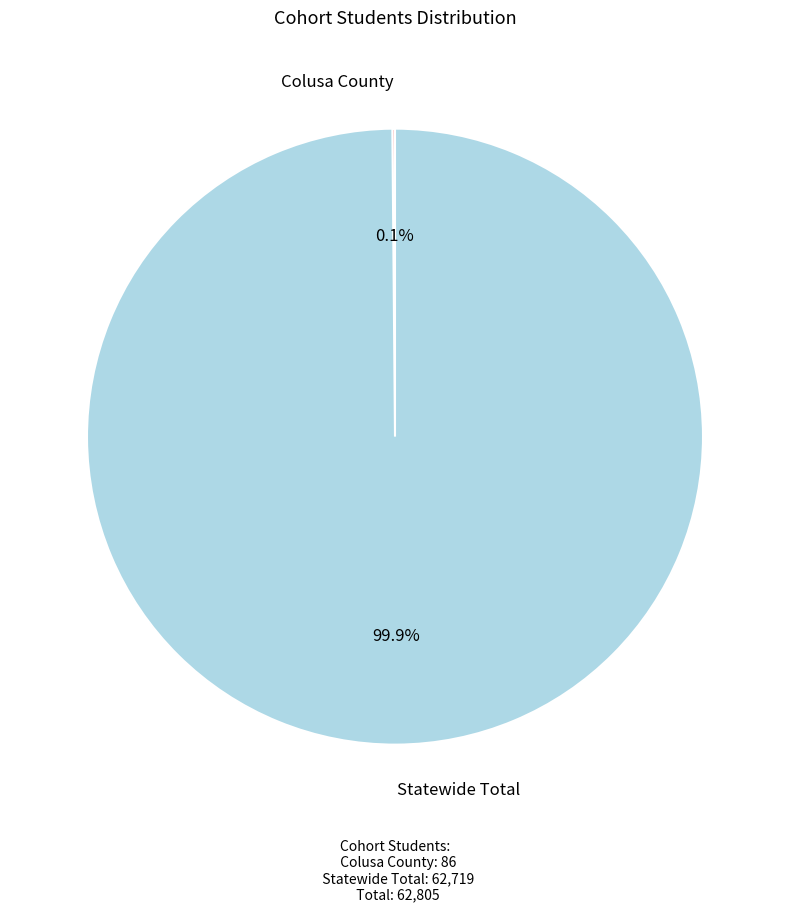

What is the largest slice in the pie chart?

Statewide Total